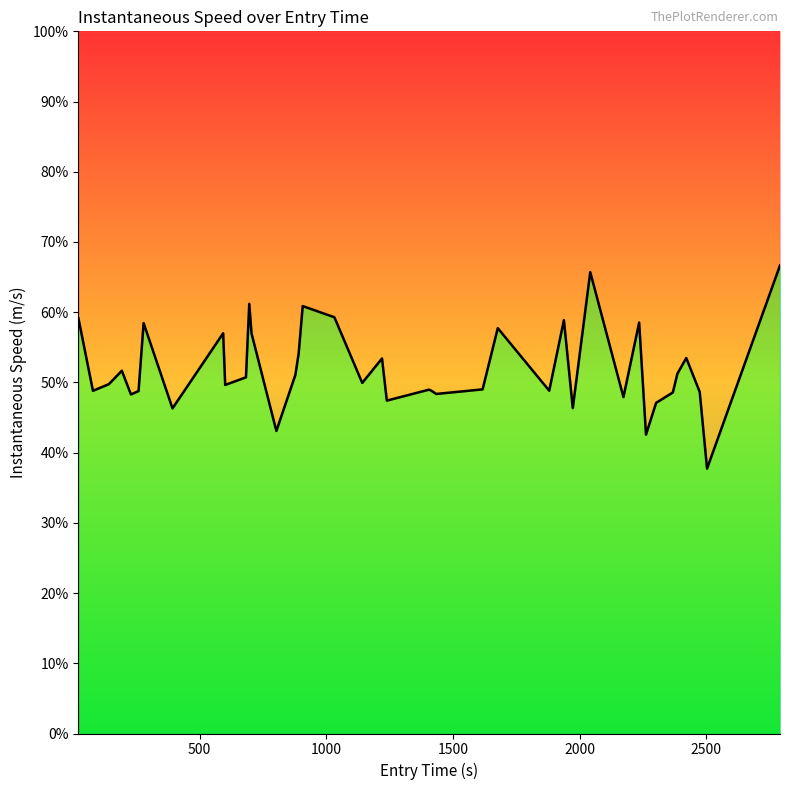

Reading right to left, list all the values displayed in this chart.

16.7	9.5	12.2	13.4	12.9	12.2	11.8	10.7	14.7	12.0	16.5	11.6	14.8	12.2	14.5	12.3	12.1	12.2	12.3	11.9	13.4	12.5	14.9	15.3	13.6	12.8	10.8	14.3	15.3	12.7	12.4	14.3	11.6	14.7	12.2	12.1	13.0	12.5	12.2	14.8